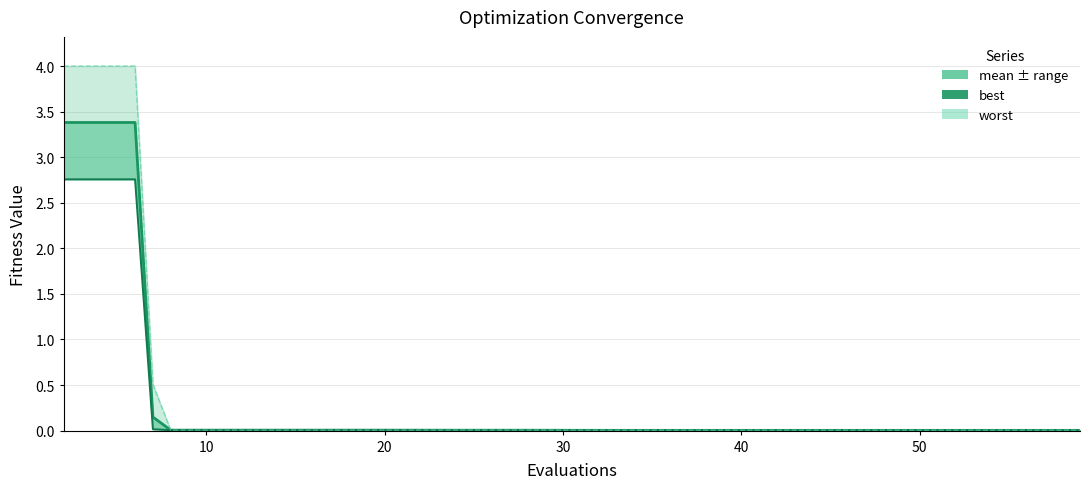

True or false: mean_line has more than 2 points higher than both neighbors.

False